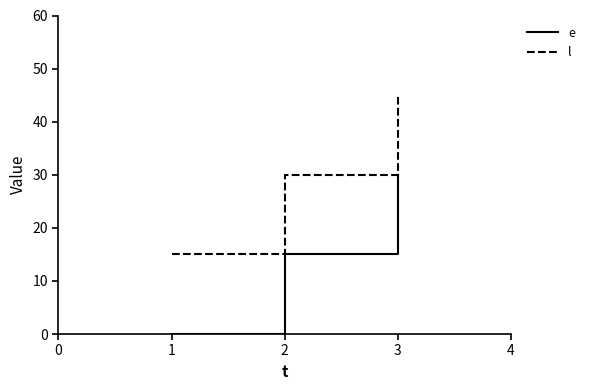

What is the difference between the highest and lowest values at 2?

15